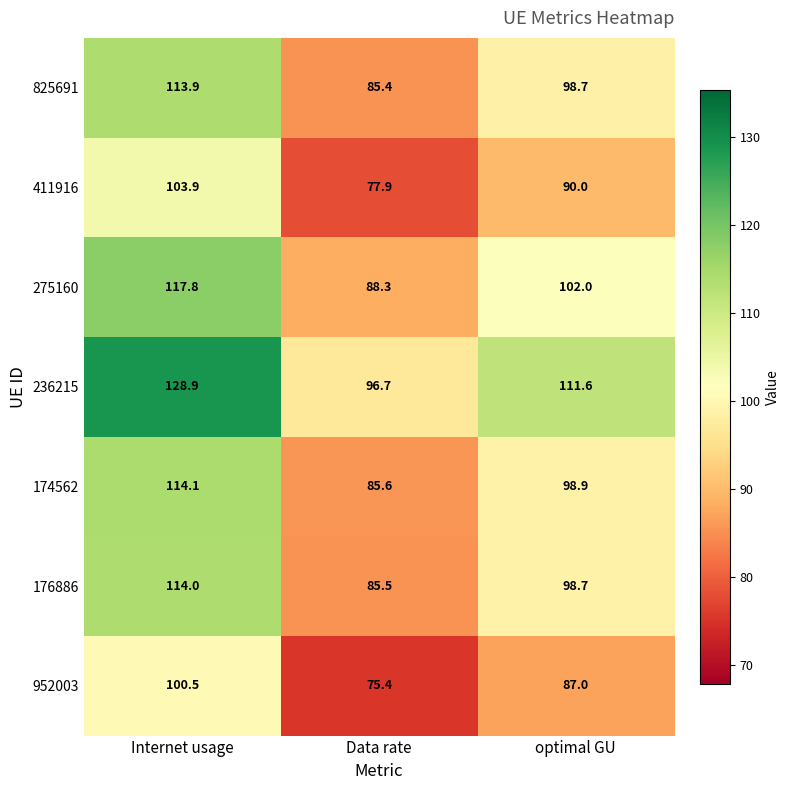

Reading left to right, list all the values displayed in this chart.

825691: Internet usage=113.9	Data rate=85.4	optimal GU=98.7
411916: Internet usage=103.9	Data rate=77.9	optimal GU=90.0
275160: Internet usage=117.8	Data rate=88.3	optimal GU=102.0
236215: Internet usage=128.9	Data rate=96.7	optimal GU=111.6
174562: Internet usage=114.1	Data rate=85.6	optimal GU=98.9
176886: Internet usage=114.0	Data rate=85.5	optimal GU=98.7
952003: Internet usage=100.5	Data rate=75.4	optimal GU=87.0